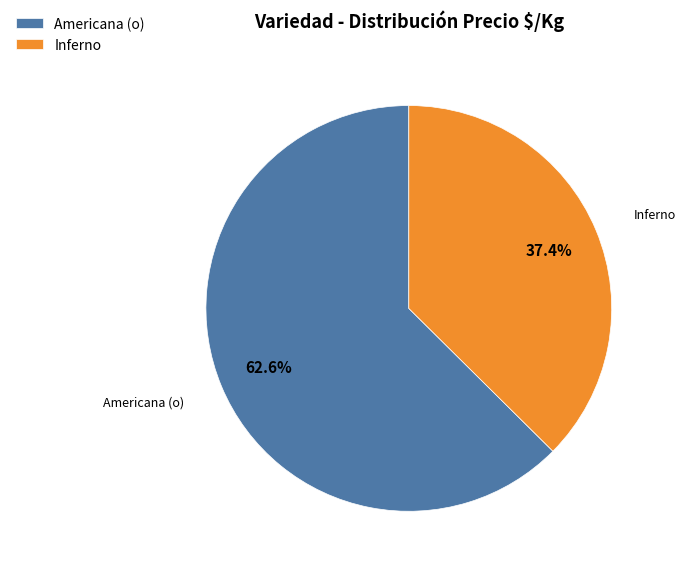

What percentage is the Americana (o) slice, to the nearest percent?

63%